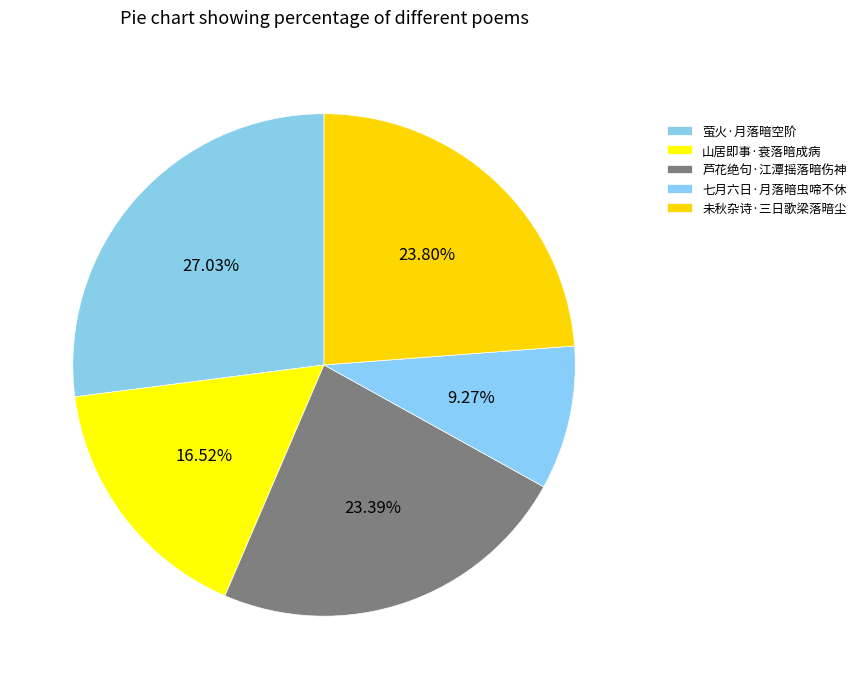

Count the number of slices in the pie.

5